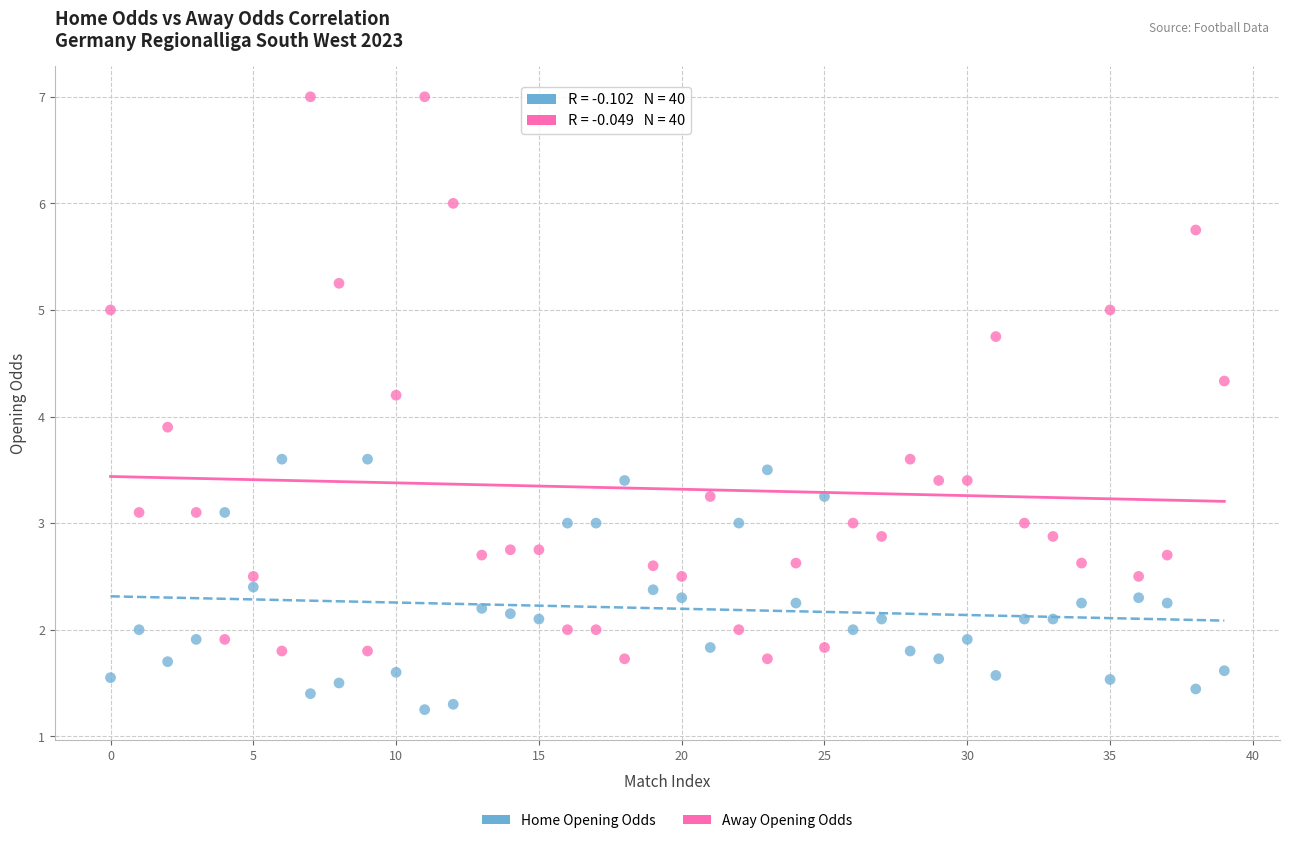

Which series contains the highest Y value?

Away Opening Odds